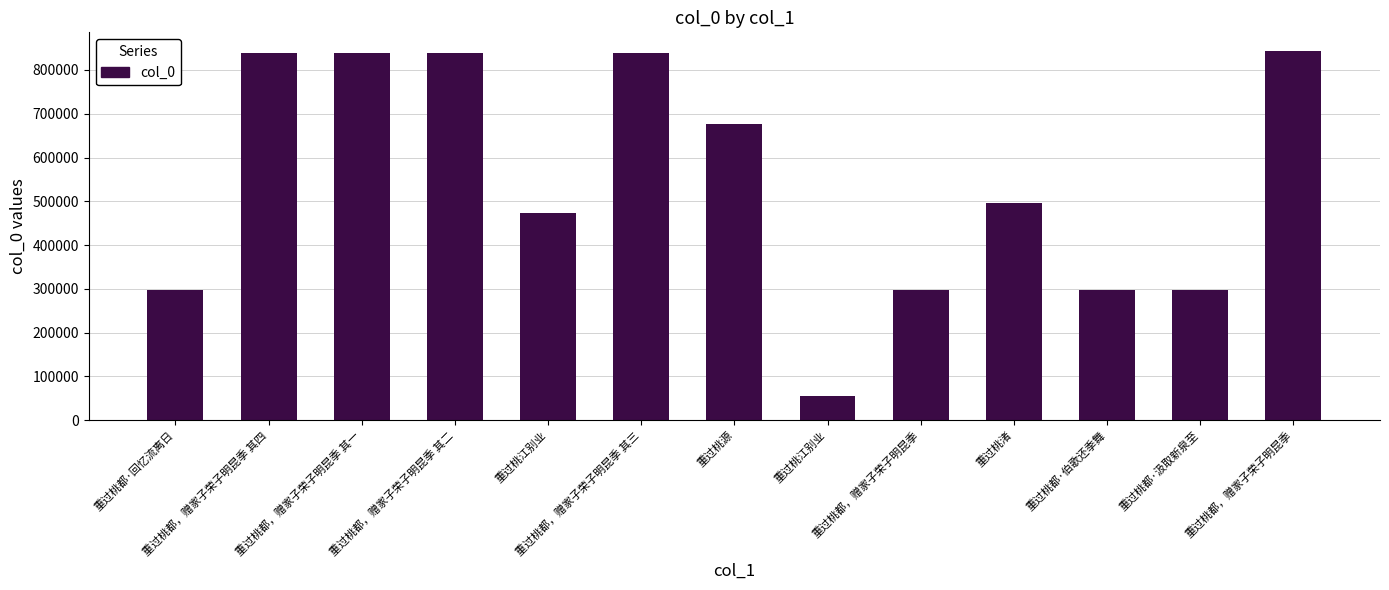

Reading left to right, list all the values displayed in this chart.

296809	838466	838463	838464	474403	838465	675784	55831	296807	495395	296810	296808	843662